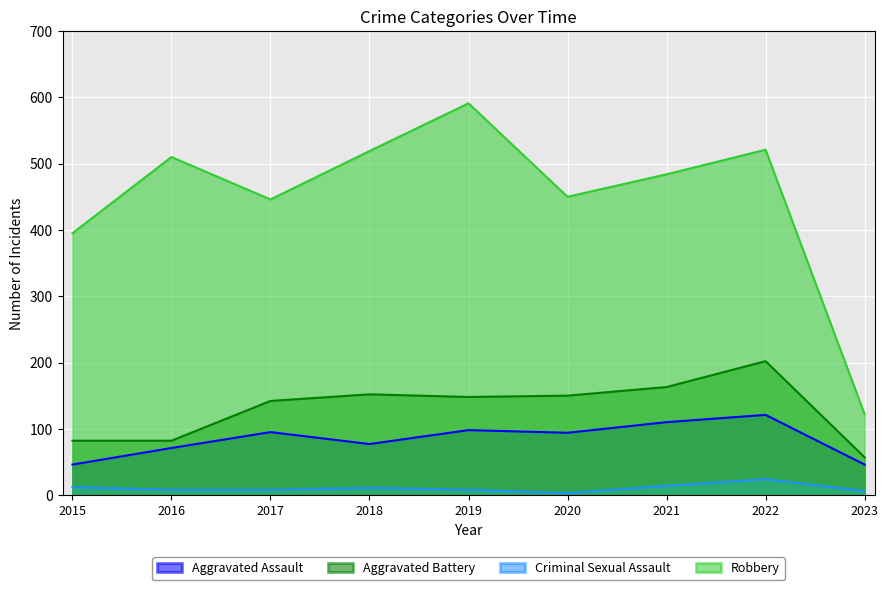

What is the difference between the highest and lowest values at 2017?

438